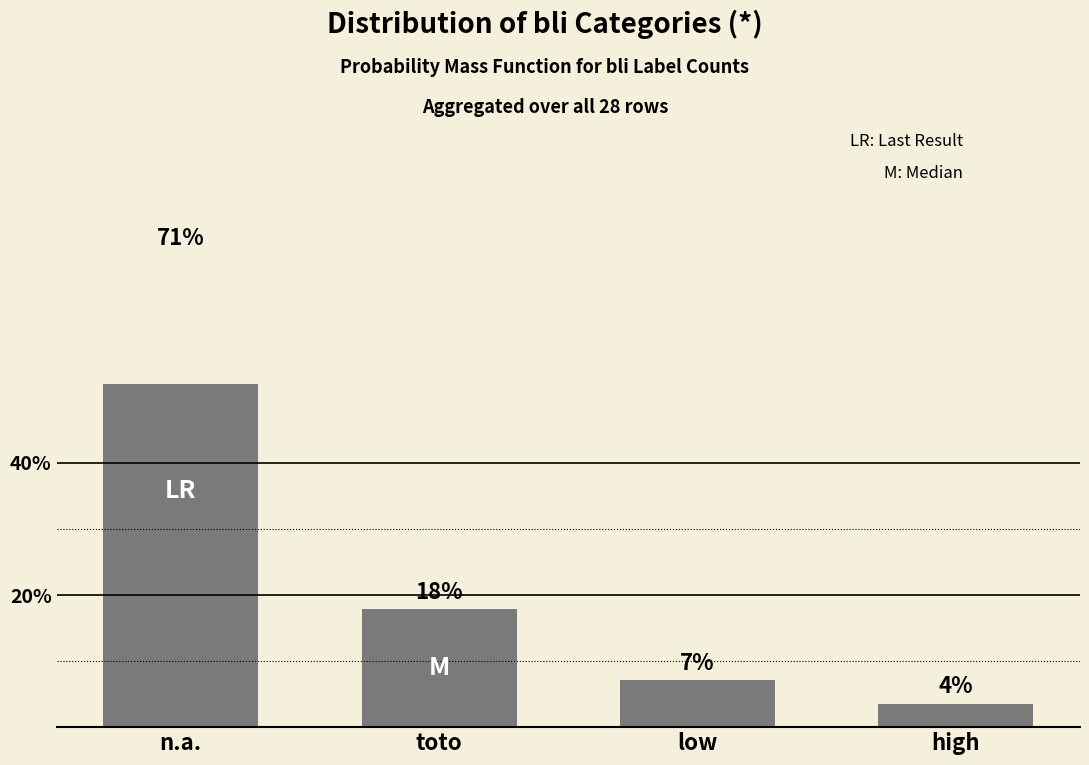

What is the greatest value displayed?

71.4